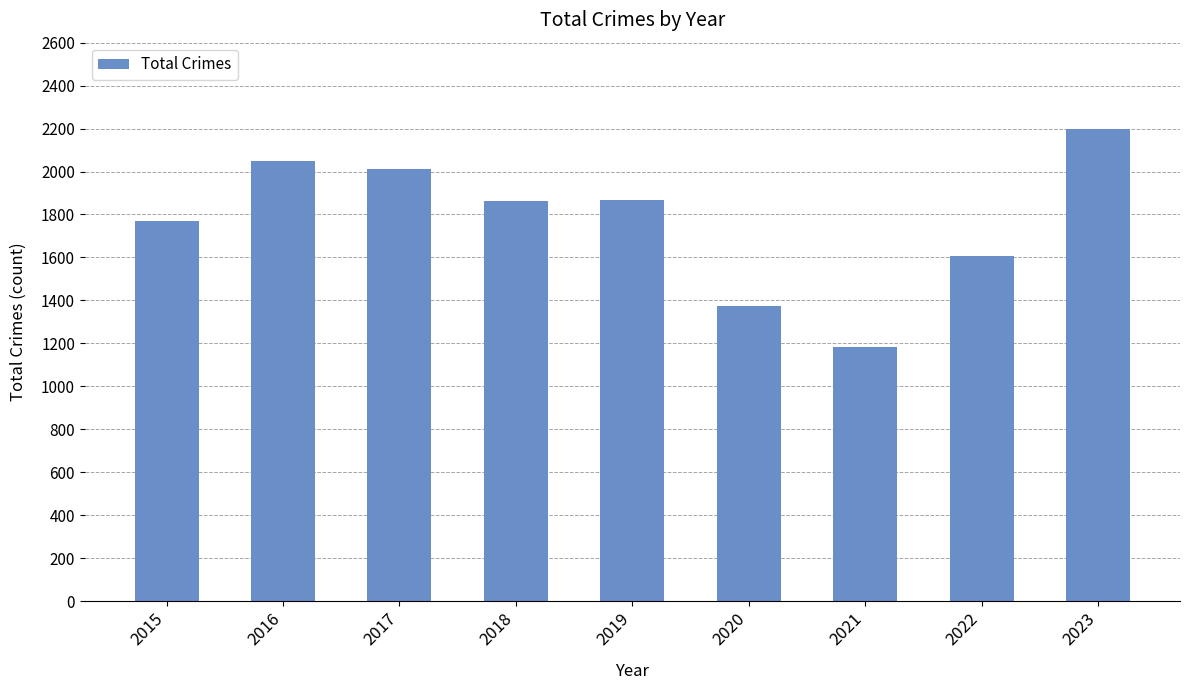

How many distinct data groups are displayed?

1